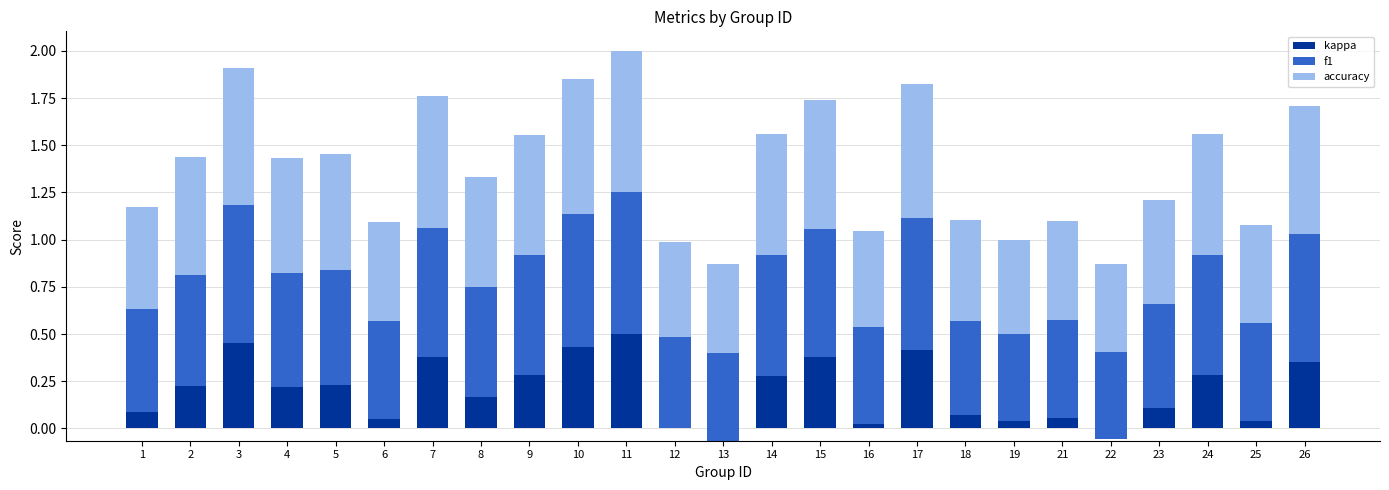

Where is f1 nearest to the value 0?

22